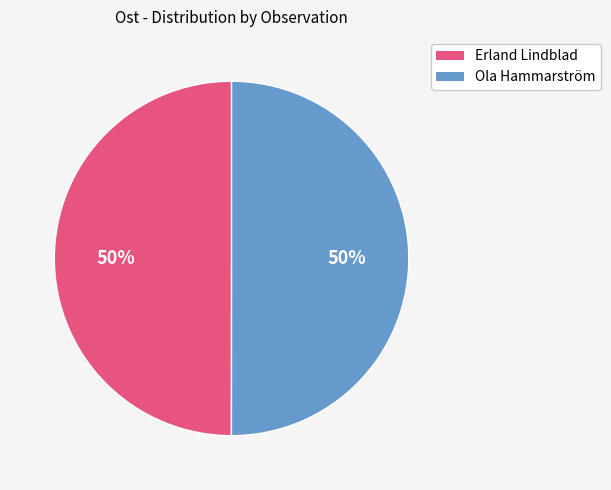

To the nearest percent, what is the average slice percentage?

50%